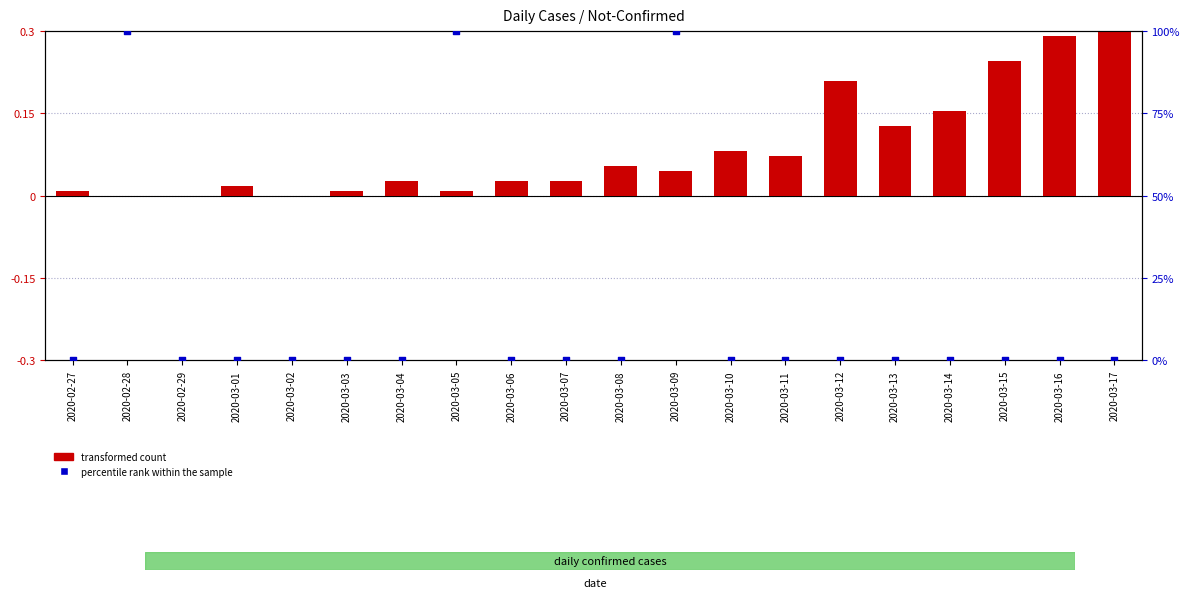

At which category is the sum across all series the highest?

2020-03-09